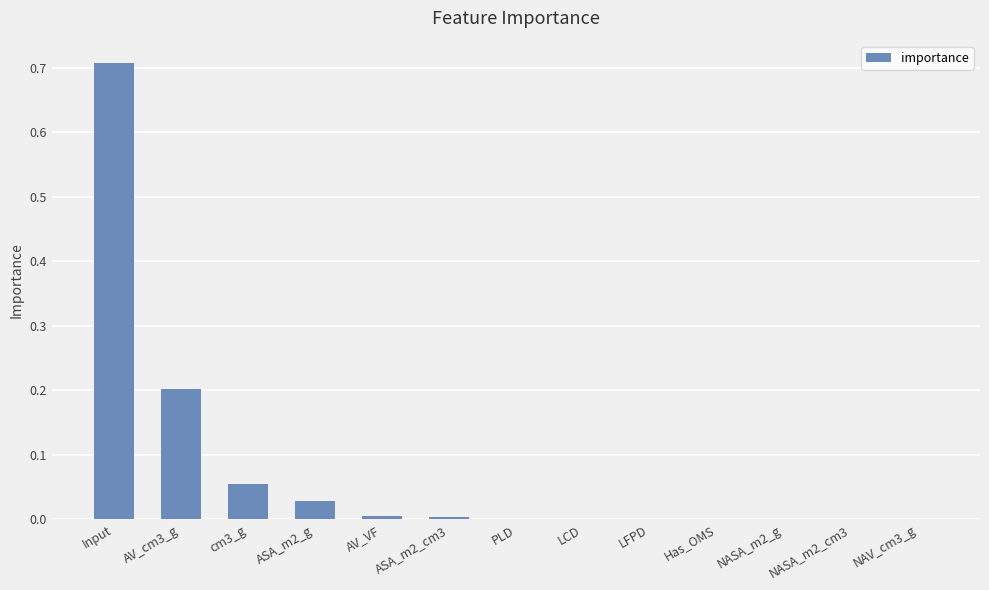

What is the difference between the values at ASA_m2_g and Input?

0.7